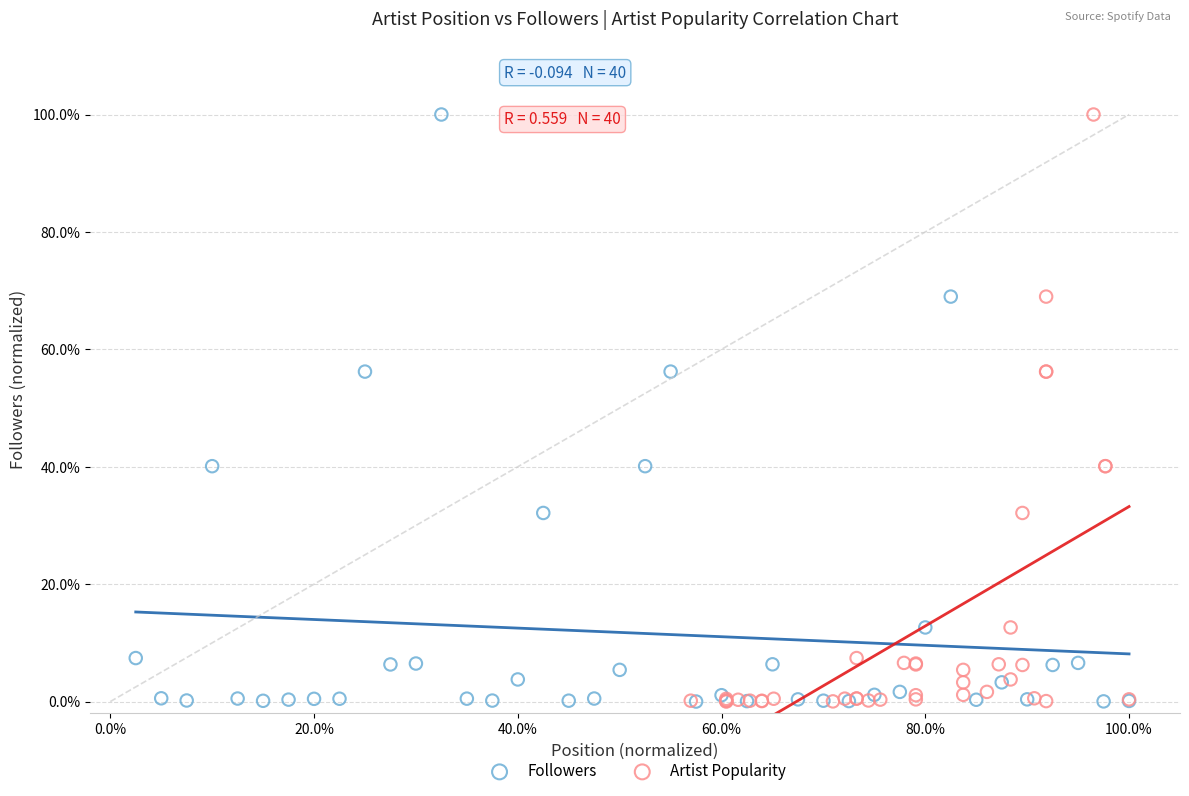

What are all the series names shown in the legend?

Followers, Artist Popularity